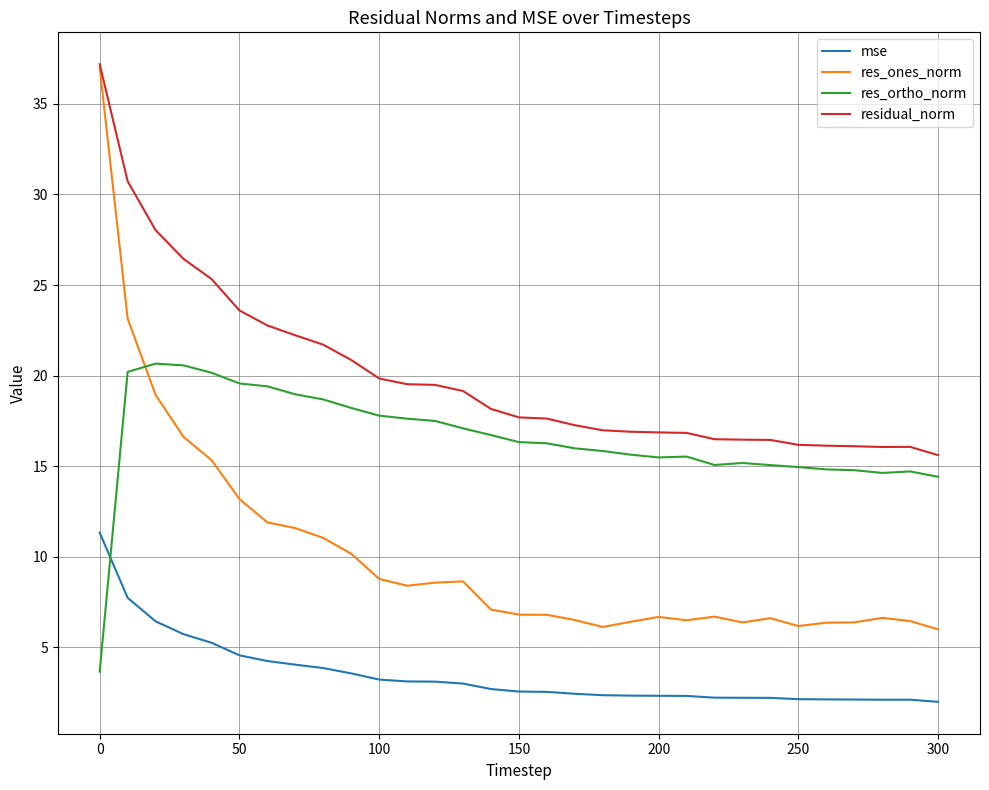

Which series has the largest total across all categories?

residual_norm